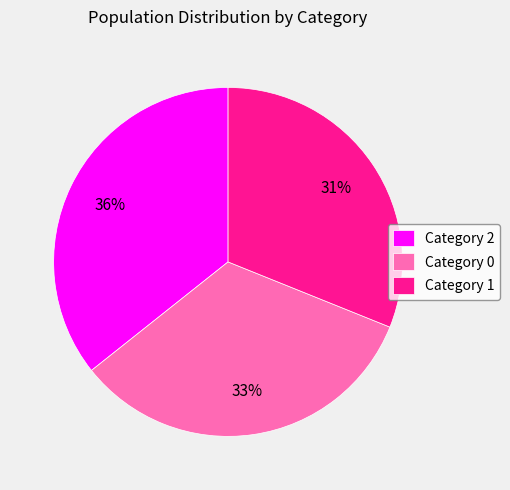

Rank the categories by value from lowest to highest.

Category 1, Category 0, Category 2